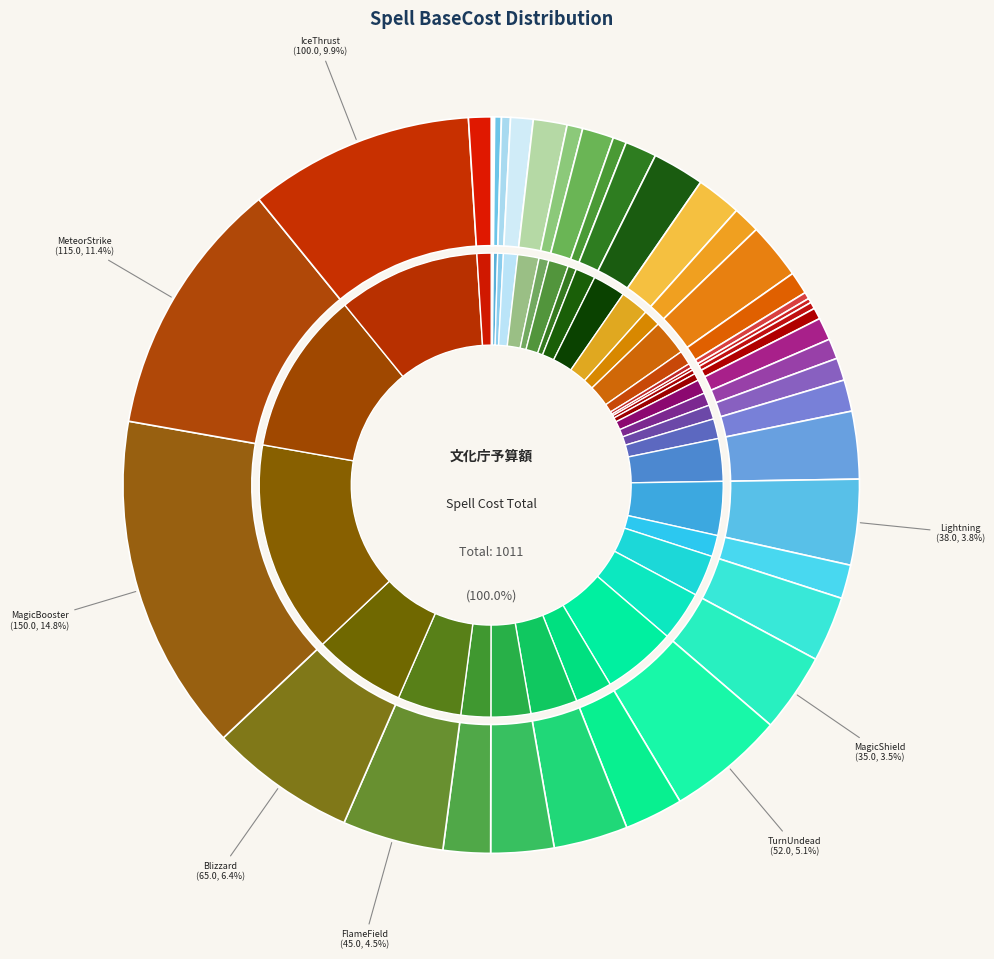

What percentage is the MeteorStrike slice, to the nearest percent?

11%